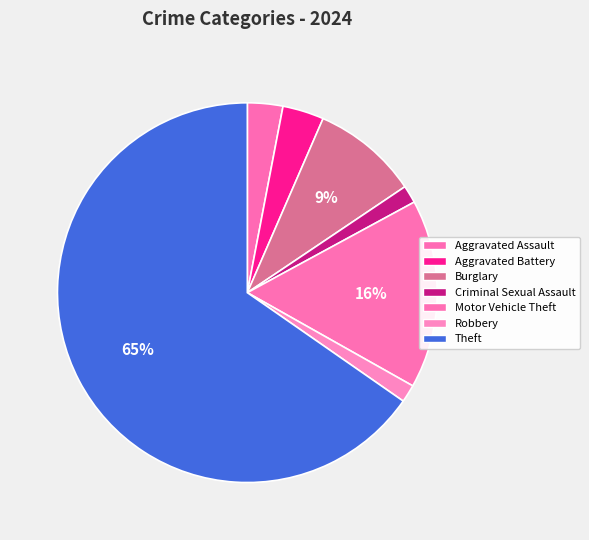

The Motor Vehicle Theft slice represents 8% of the pie. True or false?

False